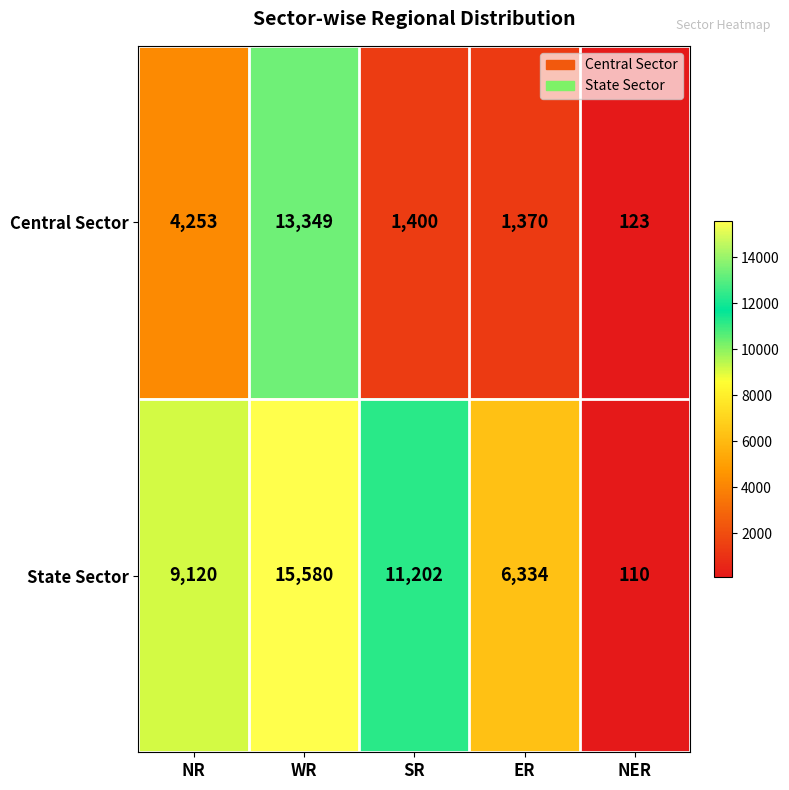

Rank the series by their maximum value, from lowest to highest.

Central Sector, State Sector